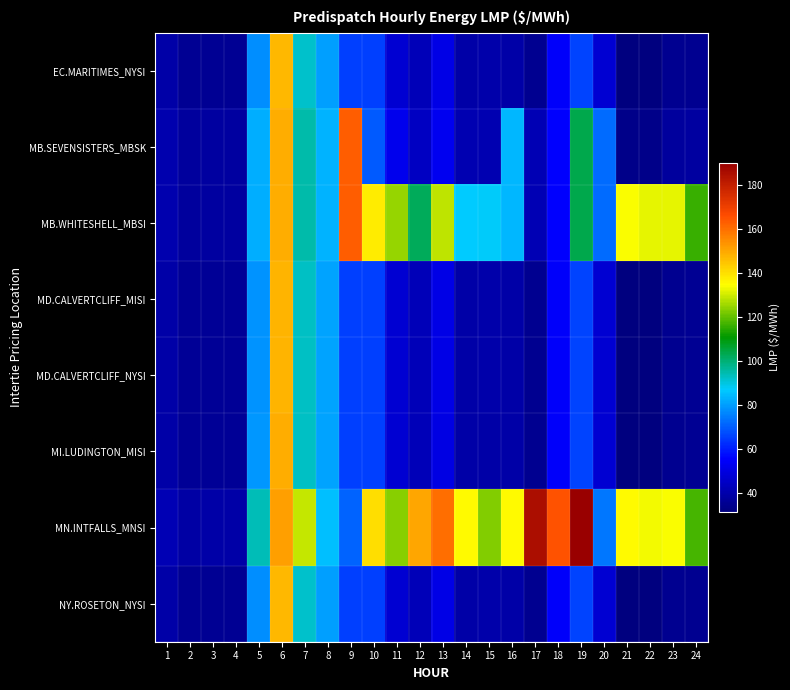

Reading left to right, transcribe all the data shown in this chart.

EC.MARITIMES_NYSI: 1=39.2	2=35.9	3=36.0	4=36.0	5=77.8	6=147.3	7=92.0	8=80.5	9=65.3	10=65.3	11=47.5	12=42.6	13=51.0	14=39.6	15=39.8	16=39.5	17=35.1	18=54.9	19=66.1	20=47.4	21=32.0	22=31.8	23=35.1	24=35.4
MB.SEVENSISTERS_MBSK: 1=40.9	2=37.9	3=38.3	4=38.2	5=82.7	6=148.8	7=94.8	8=83.2	9=163.3	10=69.6	11=52.6	12=44.7	13=53.4	14=41.4	15=41.5	16=84.0	17=42.2	18=55.5	19=103.8	20=72.1	21=33.8	22=34.0	23=37.6	24=38.0
MB.WHITESHELL_MBSI: 1=40.9	2=37.9	3=38.3	4=38.2	5=82.7	6=148.8	7=94.8	8=83.3	9=163.3	10=137.8	11=125.0	12=102.3	13=128.4	14=86.9	15=87.9	16=84.0	17=42.2	18=55.6	19=103.8	20=72.1	21=134.0	22=132.0	23=132.3	24=116.0
MD.CALVERTCLIFF_MISI: 1=39.5	2=36.1	3=36.3	4=36.3	5=78.5	6=147.8	7=92.4	8=80.6	9=65.4	10=65.4	11=47.6	12=42.6	13=51.0	14=39.6	15=39.8	16=39.4	17=35.1	18=54.9	19=66.1	20=47.5	21=32.1	22=31.9	23=35.3	24=35.7
MD.CALVERTCLIFF_NYSI: 1=39.5	2=36.1	3=36.3	4=36.3	5=78.5	6=147.8	7=92.4	8=80.6	9=65.4	10=65.4	11=47.6	12=42.6	13=51.0	14=39.6	15=39.8	16=39.4	17=35.1	18=54.9	19=66.1	20=47.5	21=32.1	22=31.9	23=35.3	24=35.7
MI.LUDINGTON_MISI: 1=39.7	2=36.2	3=36.5	4=36.5	5=79.1	6=148.7	7=92.9	8=80.7	9=65.5	10=65.5	11=47.7	12=42.5	13=50.9	14=39.6	15=39.8	16=39.4	17=35.1	18=55.0	19=66.1	20=47.6	21=32.1	22=31.9	23=35.3	24=36.0
MN.INTFALLS_MNSI: 1=42.0	2=39.1	3=39.6	4=39.4	5=94.0	6=151.1	7=129.3	8=85.5	9=71.0	10=140.1	11=123.8	12=150.0	13=160.0	14=135.0	15=123.0	16=135.0	17=185.4	18=165.0	19=190.0	20=74.0	21=135.1	22=133.3	23=133.9	24=117.4
NY.ROSETON_NYSI: 1=39.2	2=35.9	3=36.0	4=36.0	5=77.8	6=147.3	7=92.0	8=80.5	9=65.3	10=65.3	11=47.5	12=42.6	13=51.0	14=39.6	15=39.8	16=39.5	17=35.1	18=54.9	19=66.1	20=47.4	21=32.0	22=31.8	23=35.1	24=35.4